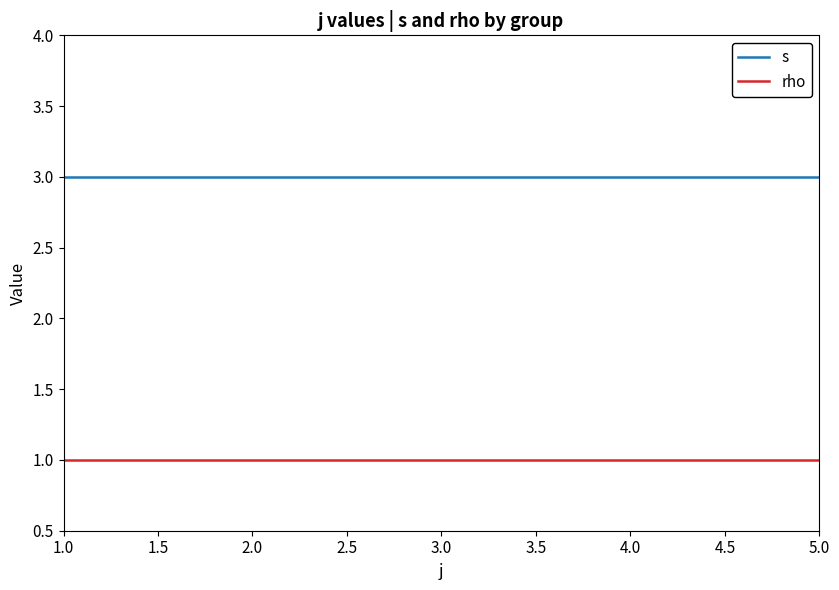

What are all the series names shown in the legend?

s, rho